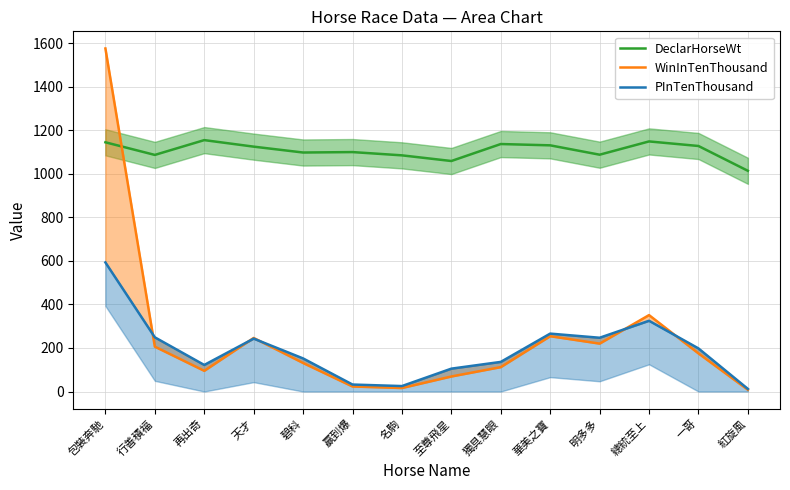

Which series has the widest spread of values?

WinInTenThousand